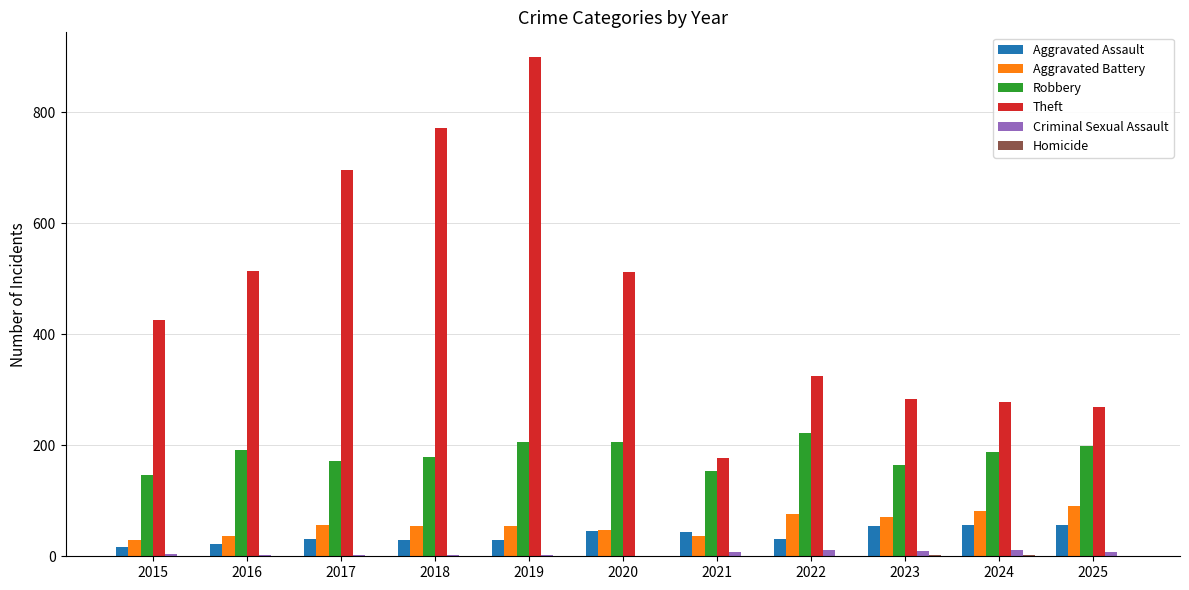

What is the difference between the Aggravated Battery values at 2018 and 2020?

7